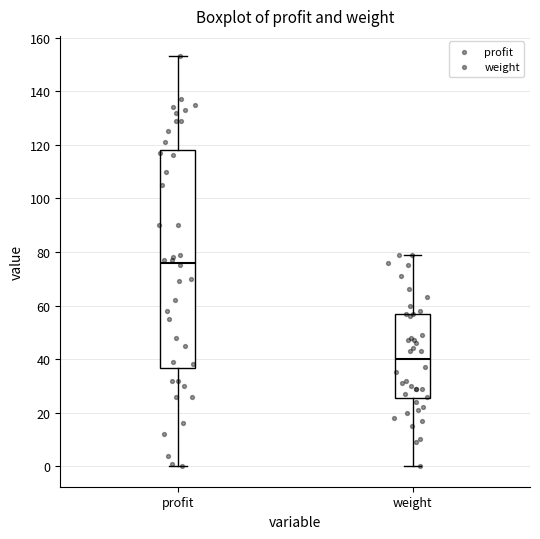

Reading left to right, transcribe this box plot: for each box, give where its median line is, the range the box spans, and where its two whiskers end, as read against the y-axis. The values are not printed on the chart, so give them approximately, as read against the axis.

profit: median 76, box 36 to 118, whiskers 0 to 154
weight: median 40, box 26 to 58, whiskers 0 to 80